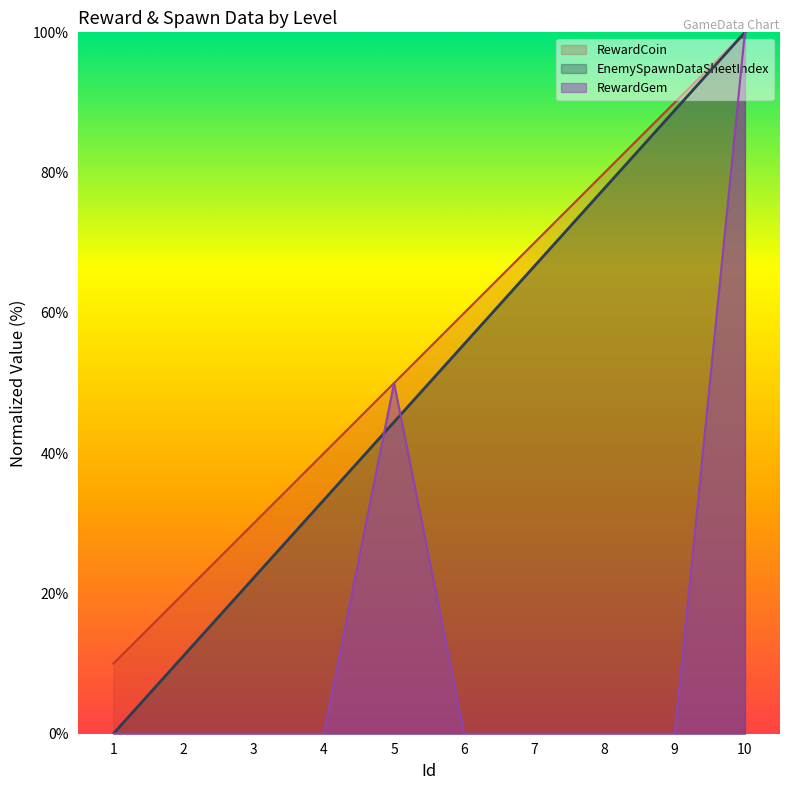

Which category has the lowest value across all series?

1